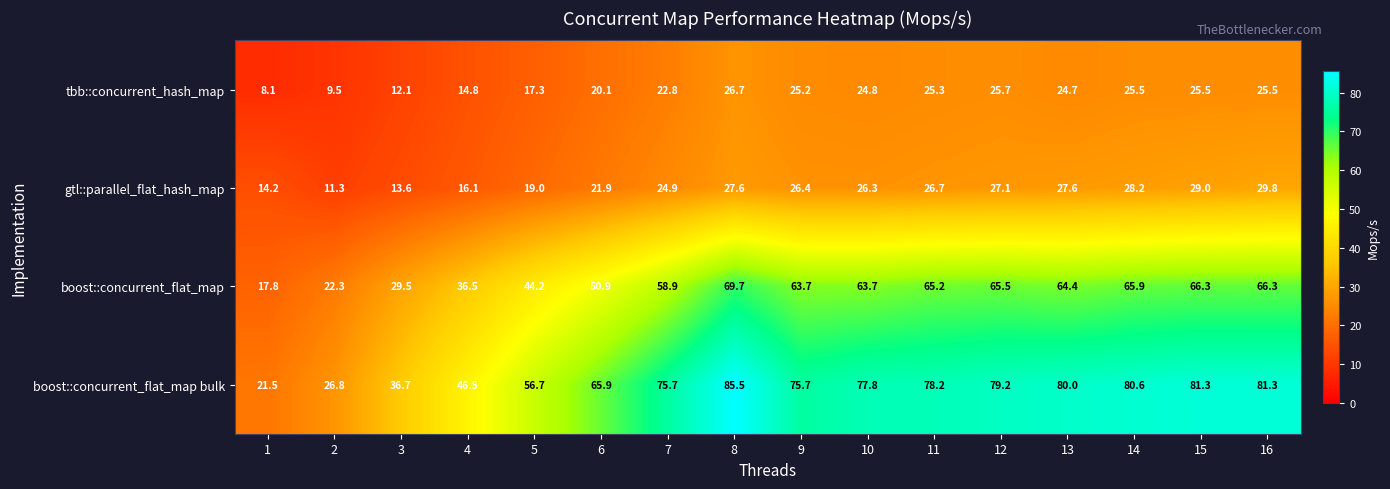

Between 10 and 13, which series saw the biggest shift?

boost::concurrent_flat_map bulk